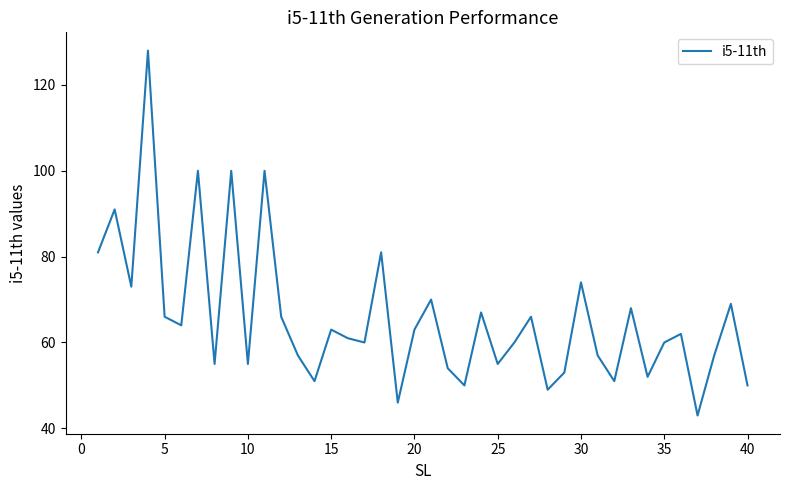

What is the difference between the maximum and minimum values?

85